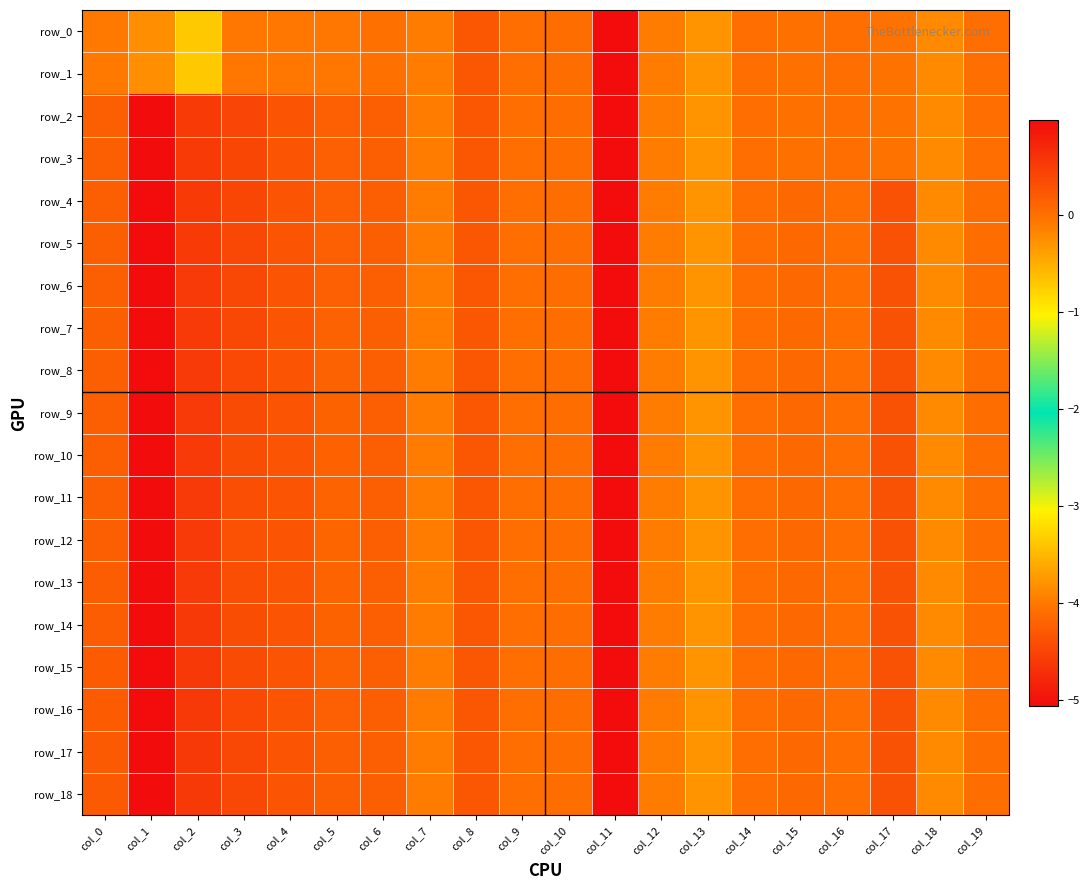

Where is row_5 nearest to the value -2?

col_13